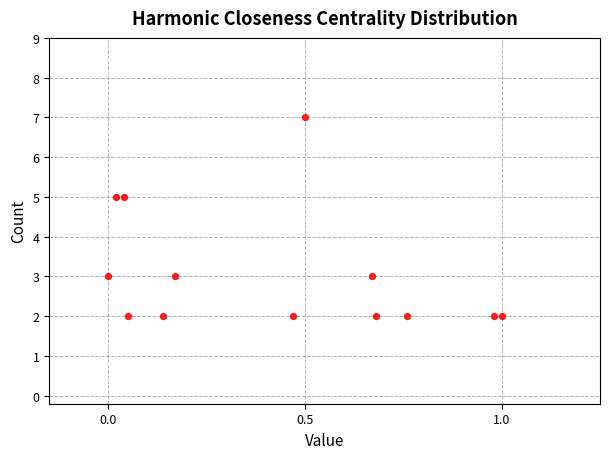

What is the range of Y values (max minus min)?

5